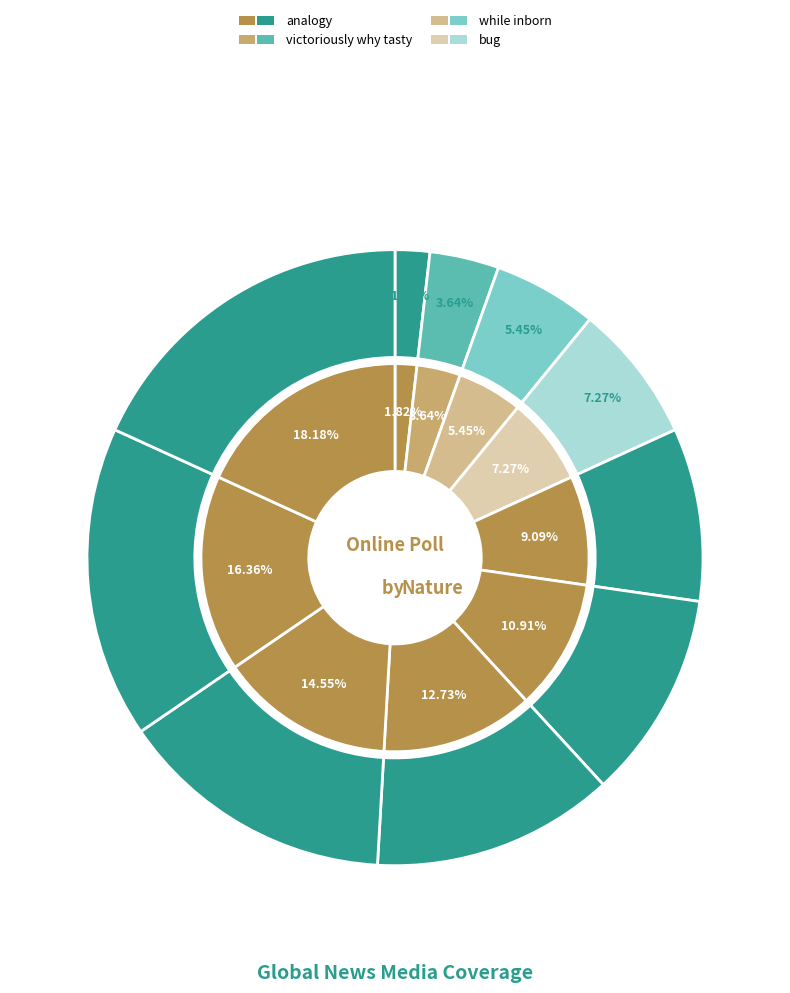

The whereas ick warming slice represents 13% of the pie. True or false?

True